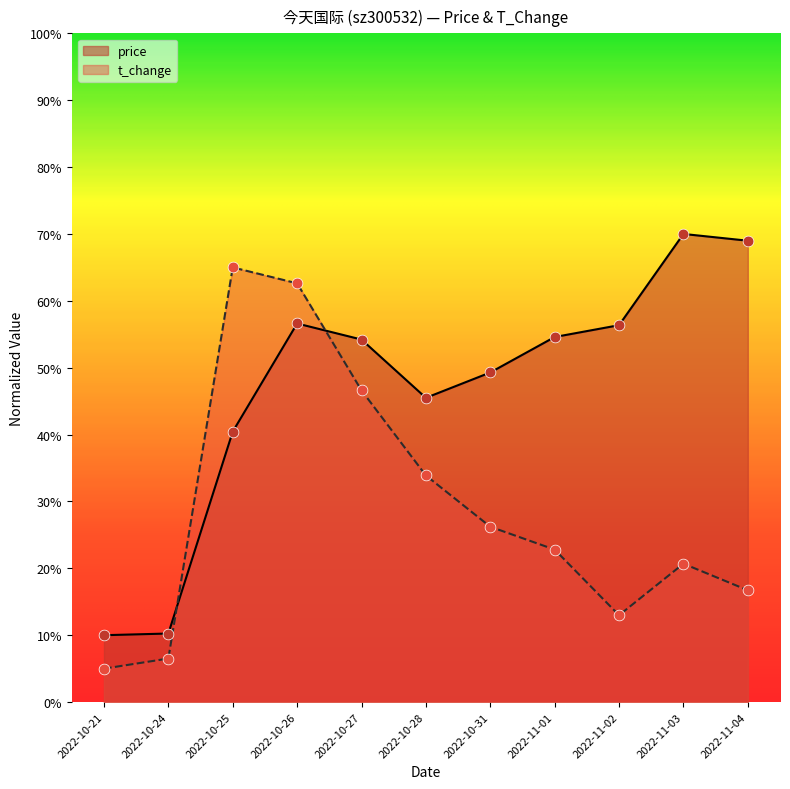

Which series has the largest total across all categories?

price